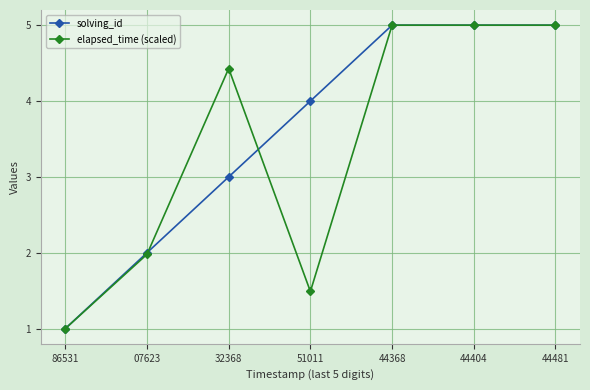

What is the highest value of the solving_id series?

5.0